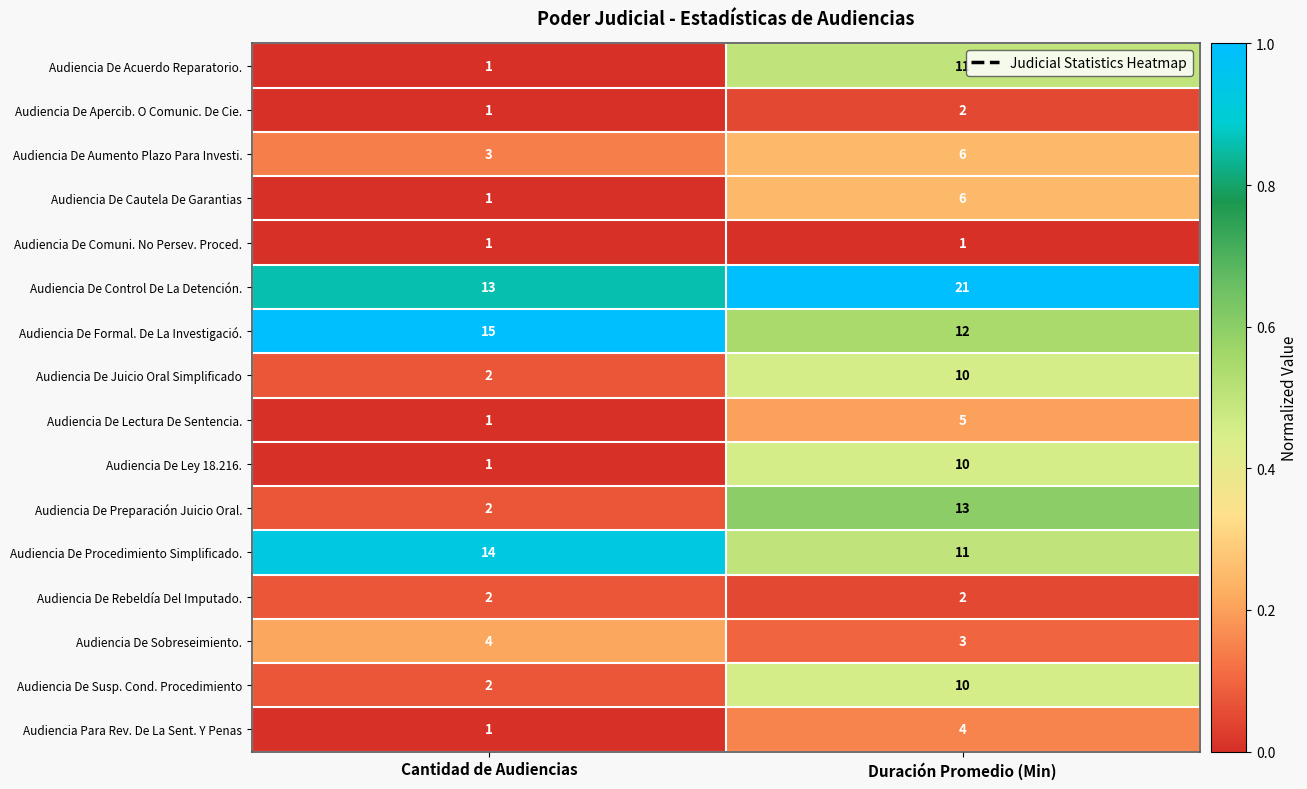

Which series changed the most between Cantidad de Audiencias and Duración Promedio (Min)?

Audiencia De Preparación Juicio Oral.